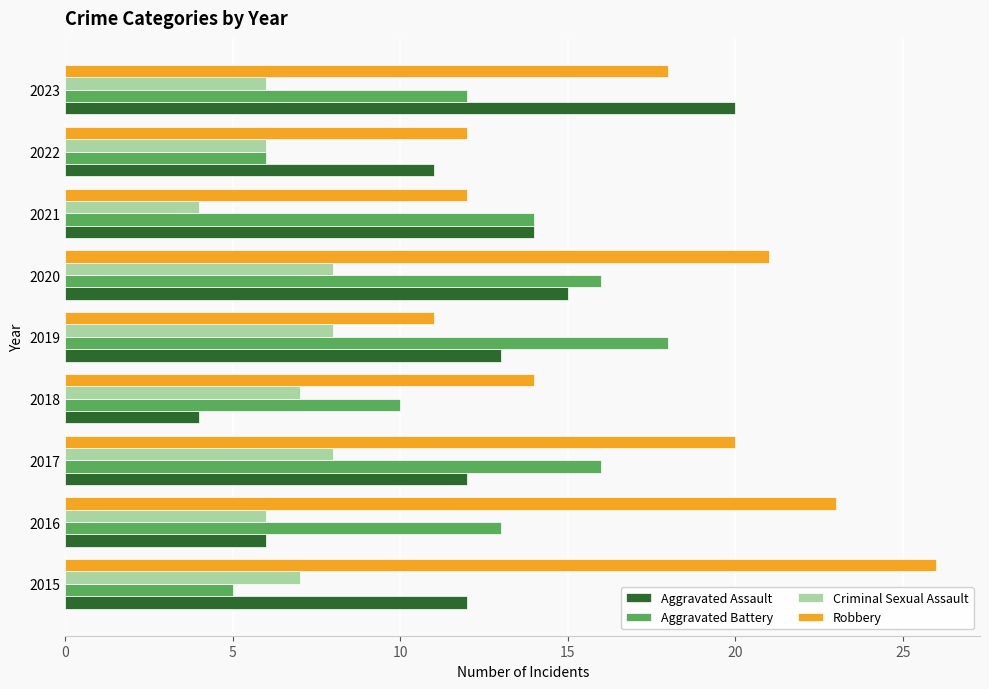

Between 2017 and 2020, which series saw the biggest shift?

Aggravated Assault